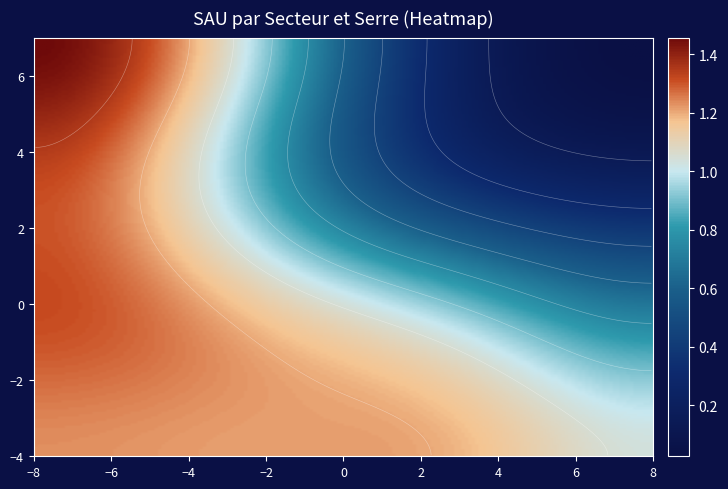

What is the highest value of the Secteur 2 series?

1.5